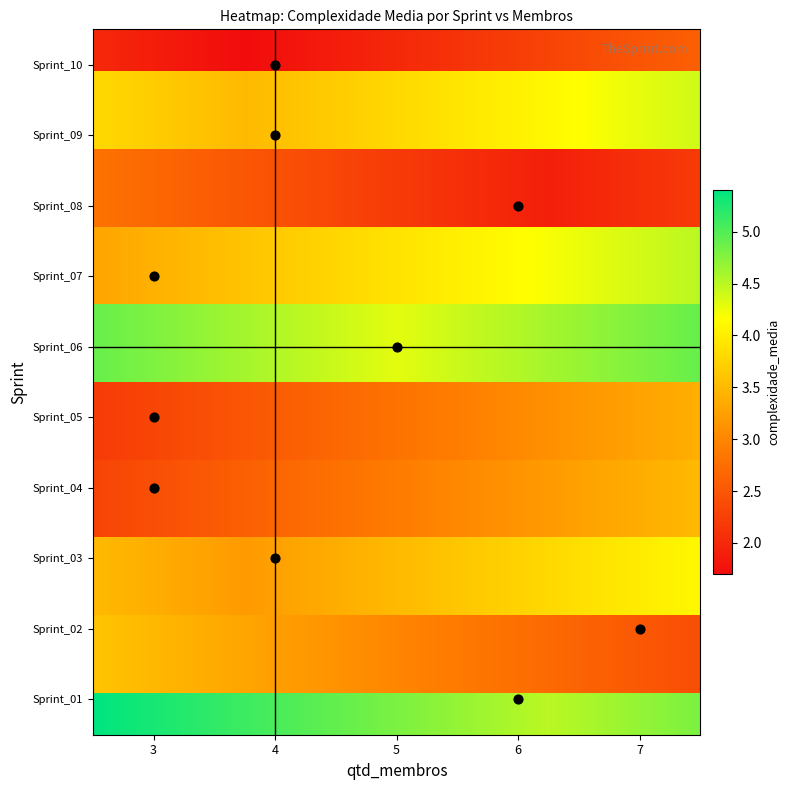

What is the difference between the maximum and minimum values in the Sprint_06 series?

0.7